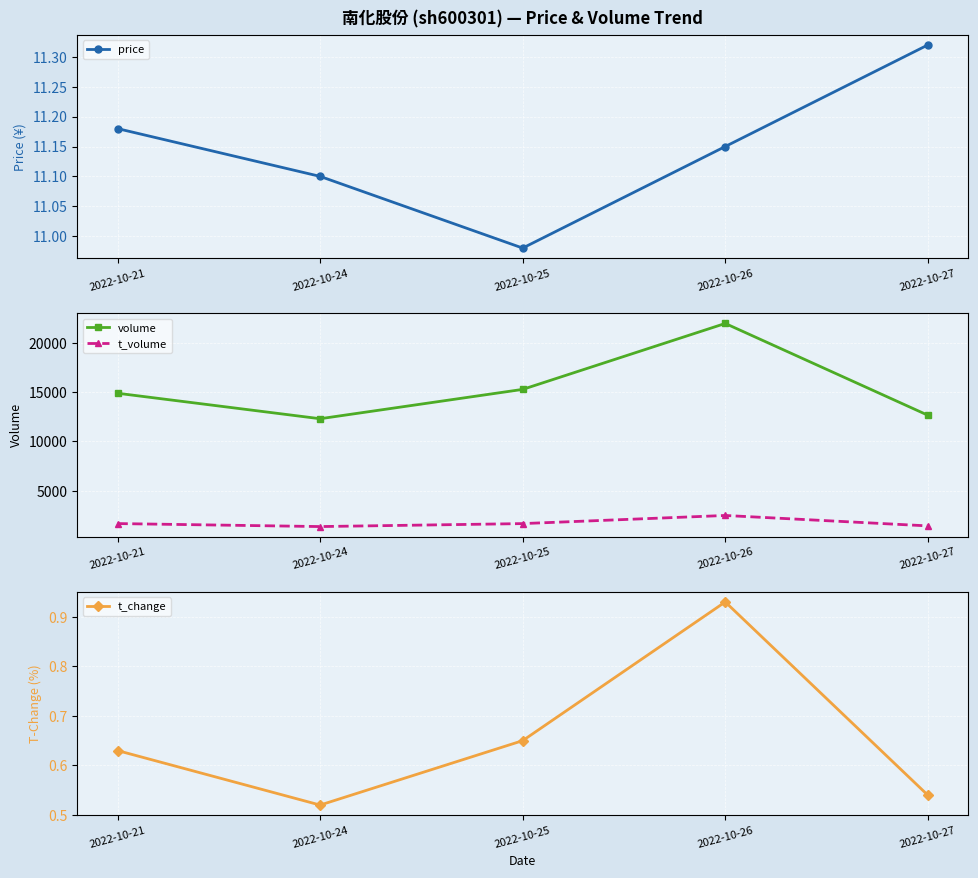

What is the difference between the maximum and minimum values in the t_change series?

0.4